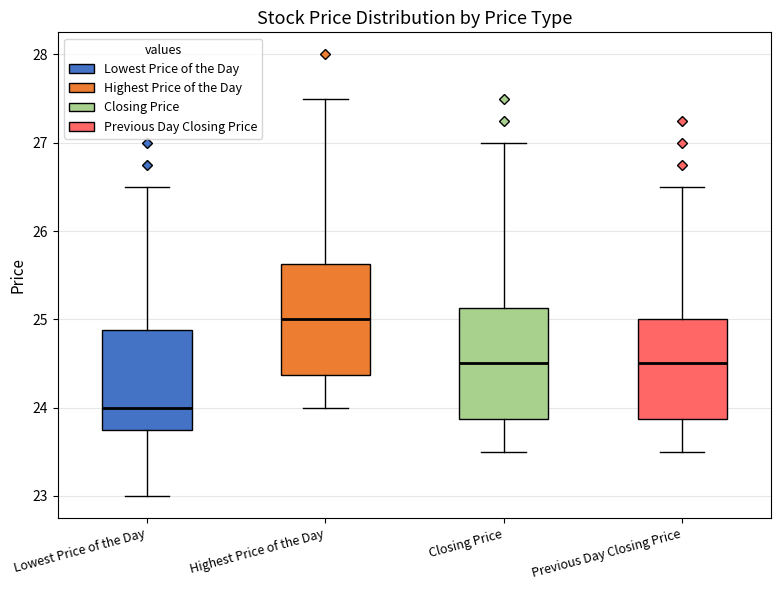

Which box's median line is the lowest?

Lowest Price of the Day